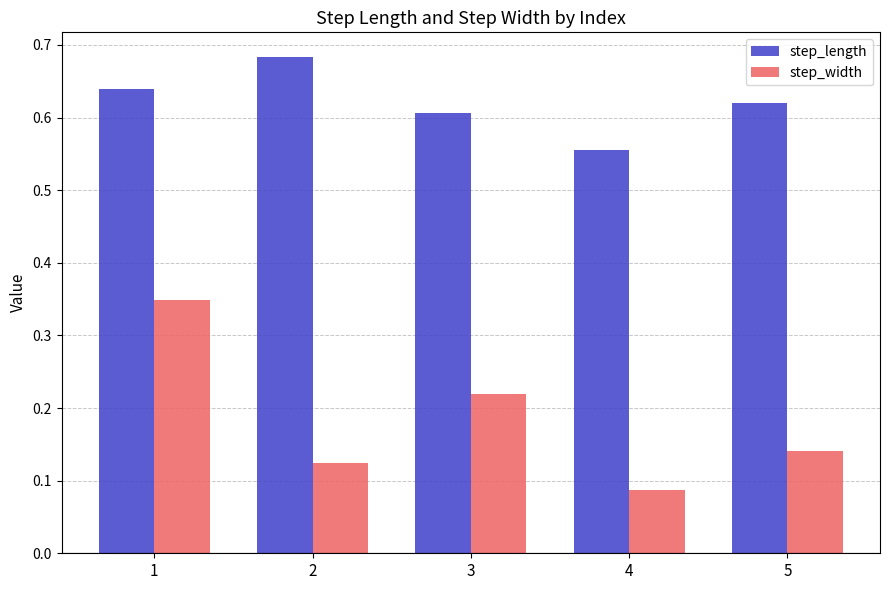

At which label does step_width reach its minimum?

4